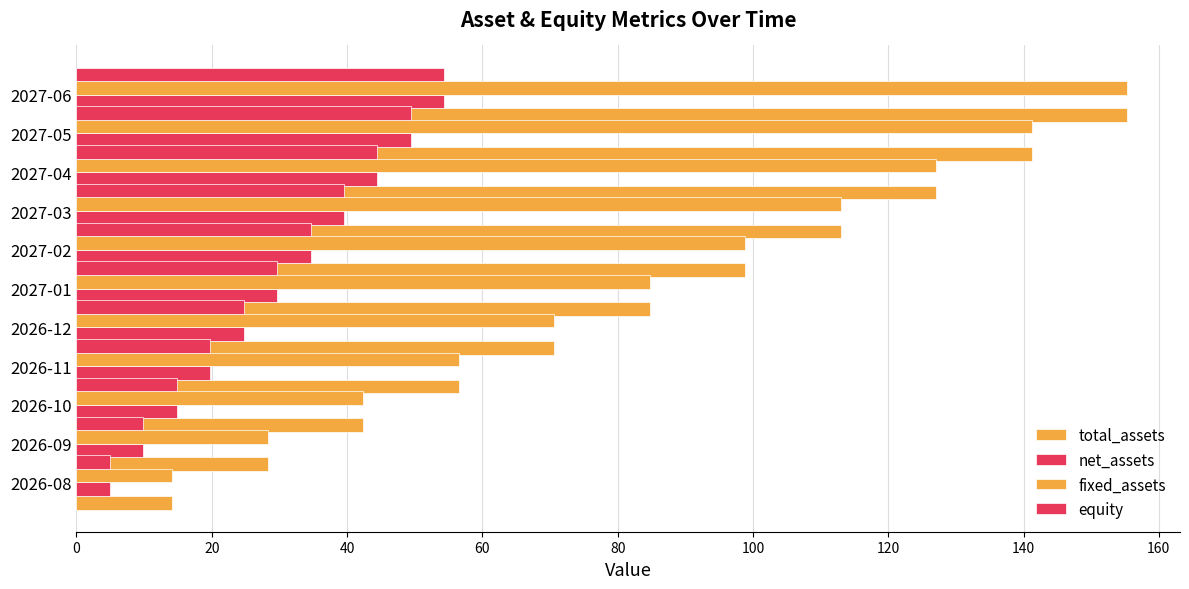

What is the maximum value shown in the chart?

155.4